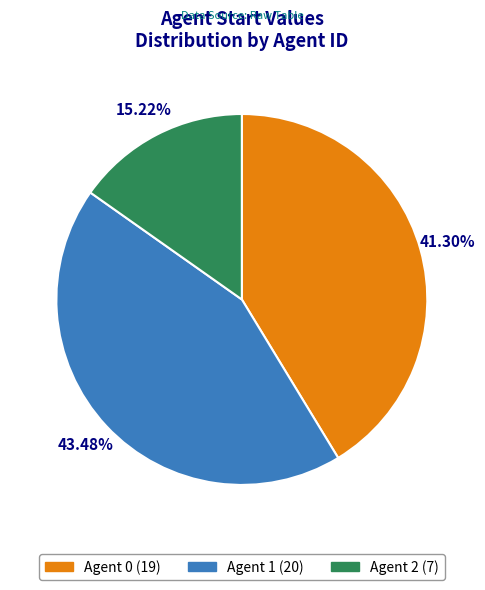

Is there a majority slice in this chart?

No